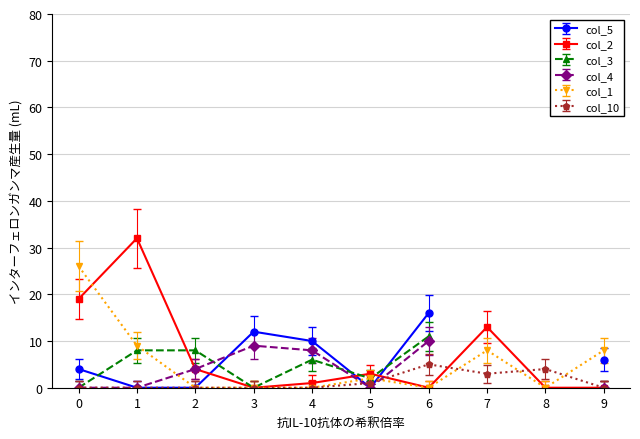

What is the maximum value for col_1?

26